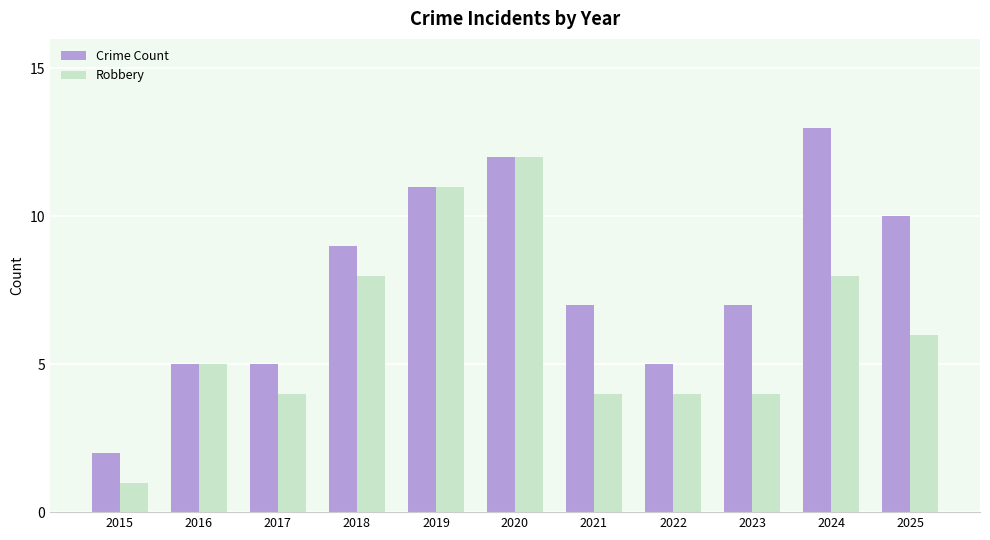

True or false: Crime Count has a value of 9 at 2018.

True